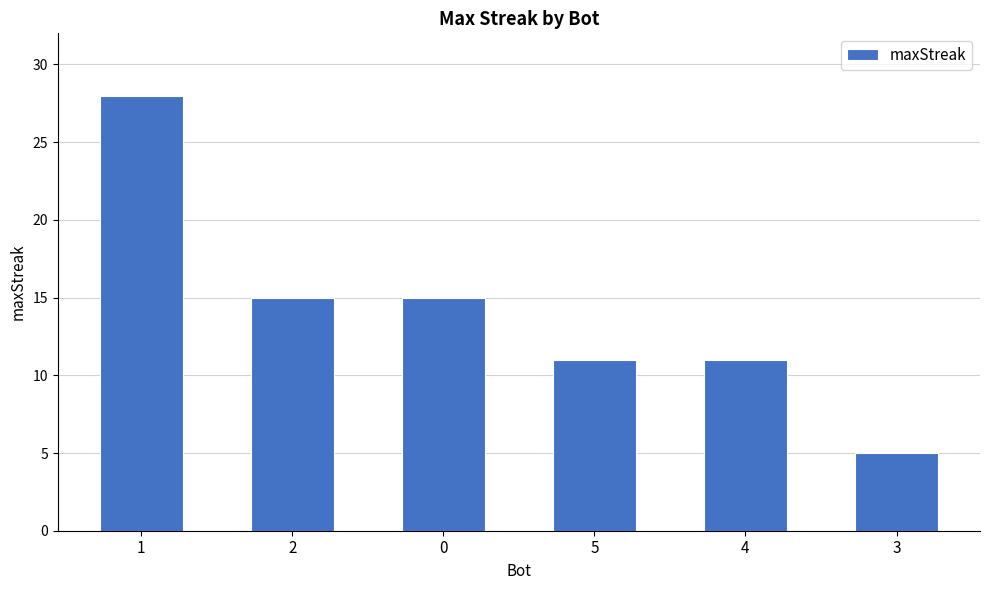

The value at 5 is 15. True or false?

False